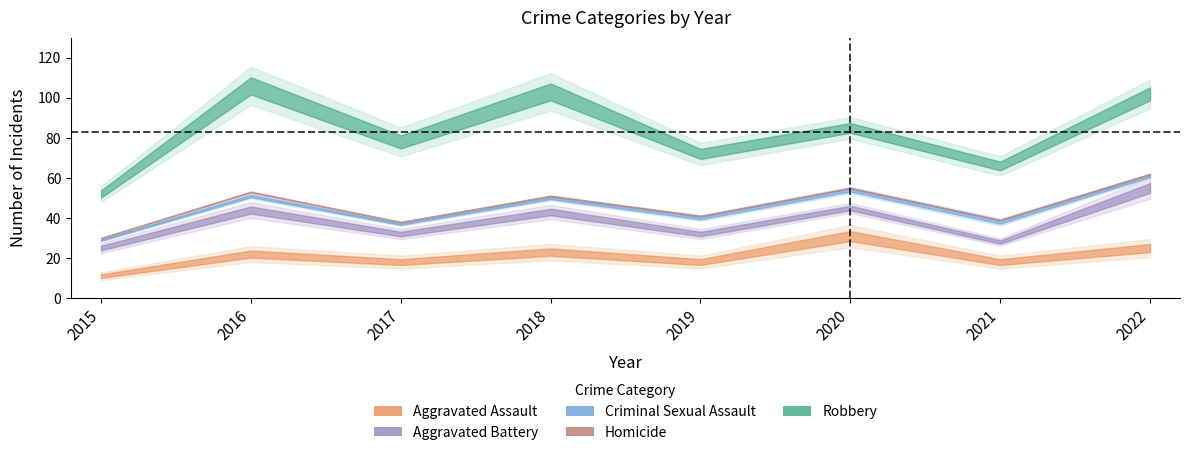

What is the value of the Aggravated Assault point at the 6th from the left?

31